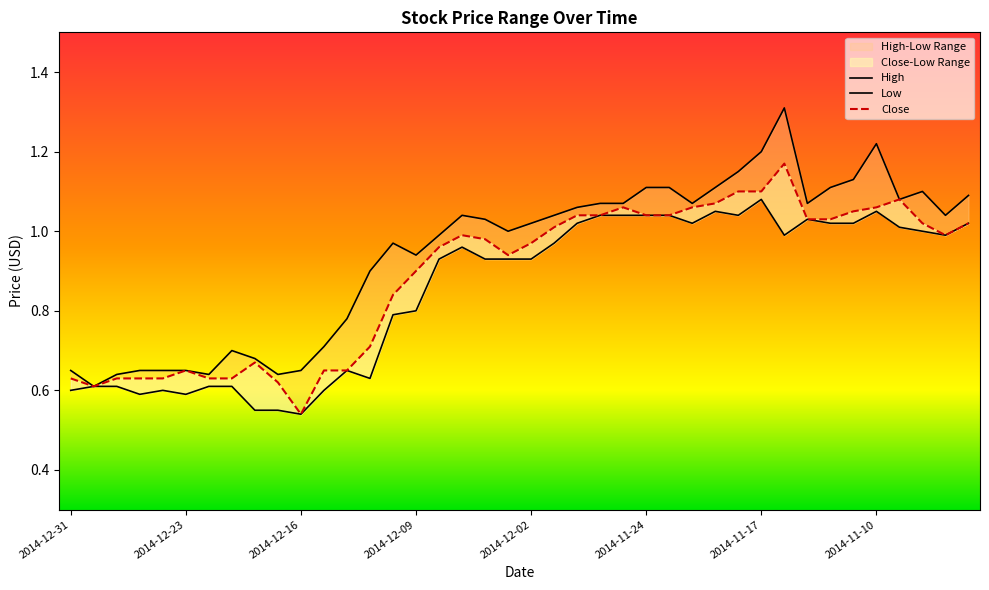

Is the value of High at 18 greater than the value of Close at 39?

Yes